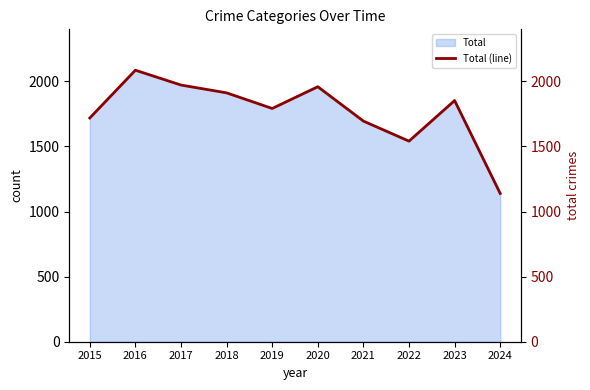

What is the average value?

1767